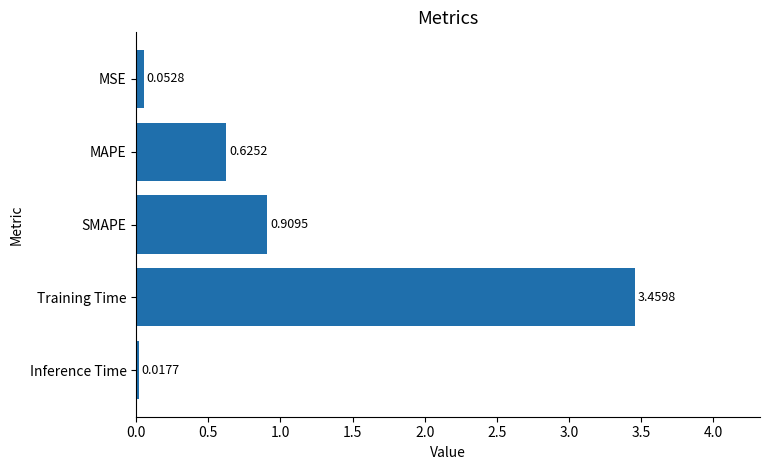

Does the chart contain stacked bars?

No